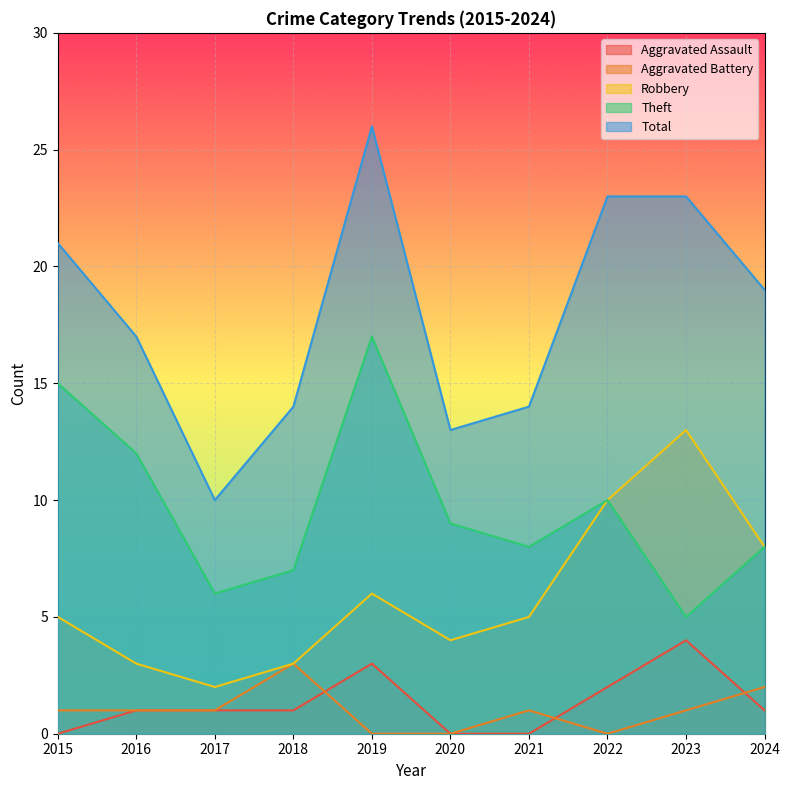

Reading left to right, what are all the values shown in this chart?

Aggravated Assault: 0	1	1	1	3	0	0	2	4	1
Aggravated Battery: 1	1	1	3	0	0	1	0	1	2
Robbery: 5	3	2	3	6	4	5	10	13	8
Theft: 15	12	6	7	17	9	8	10	5	8
Total: 21	17	10	14	26	13	14	23	23	19